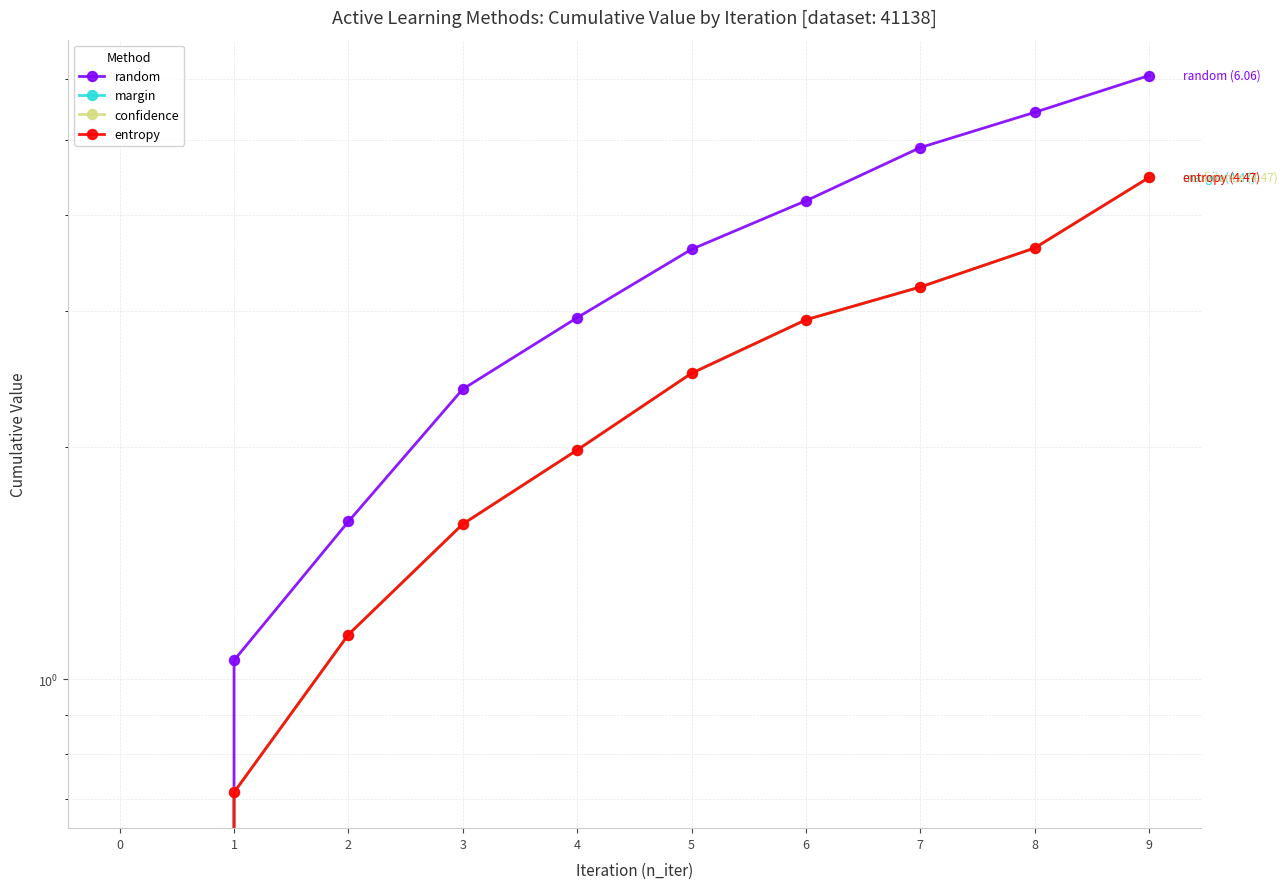

What is the sum of the entropy values at 0 and 9?

4.5